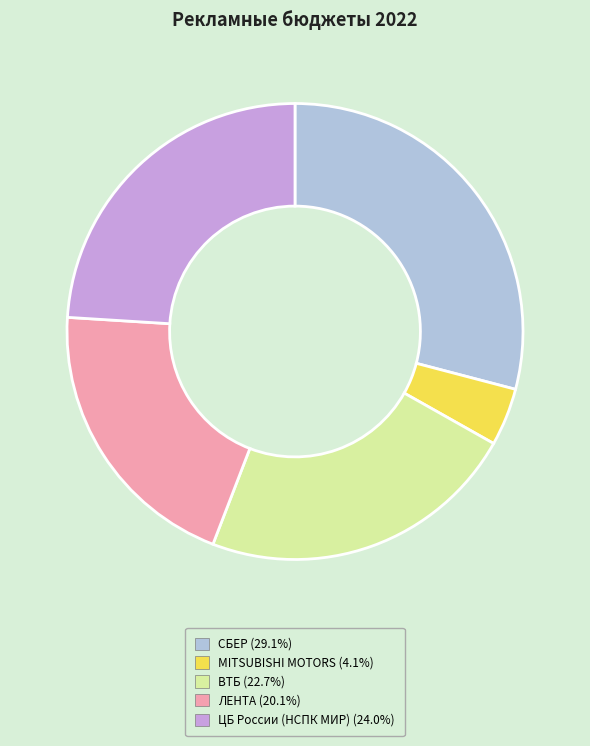

Does any single category account for the majority?

No